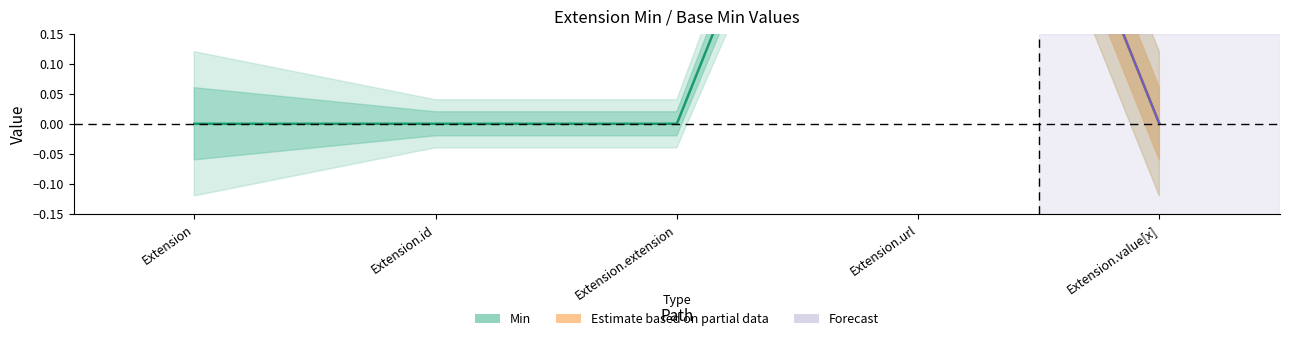

What position from the right is Extension?

5